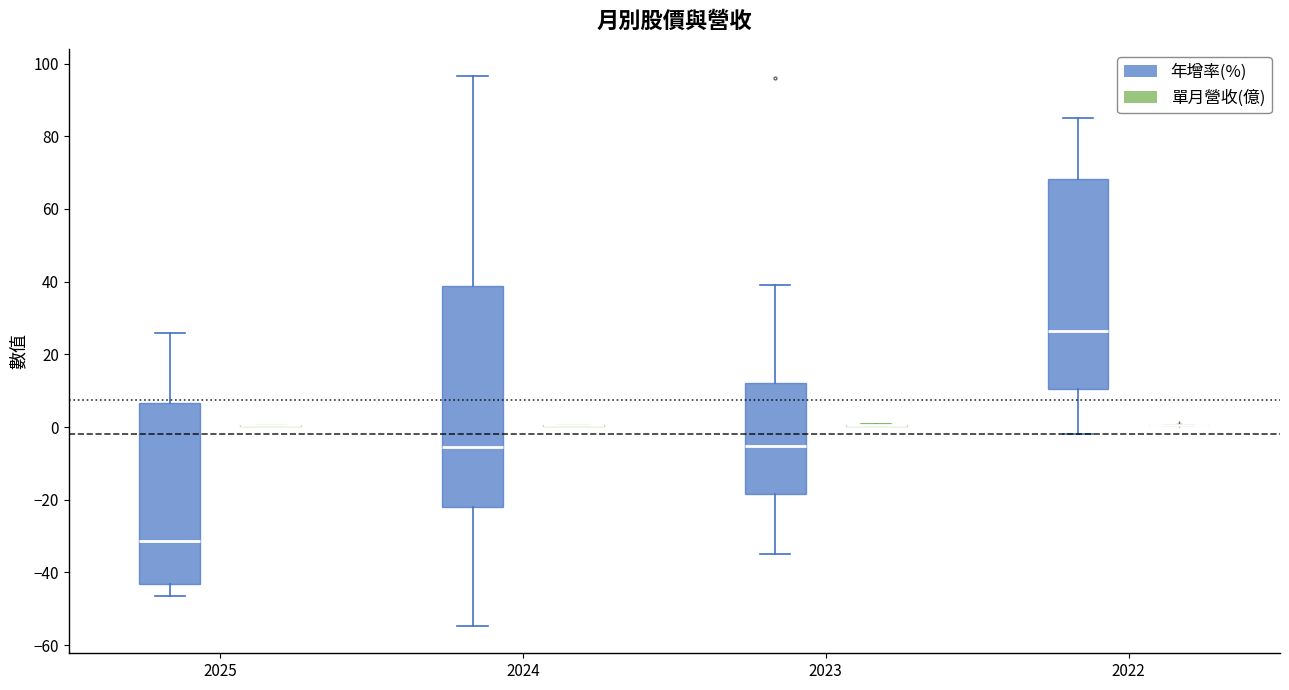

Where is the lower edge of the box for 2024 (年增率(%)) on the y-axis? The values are not printed on the chart, so give them approximately, as read against the axis.

-22